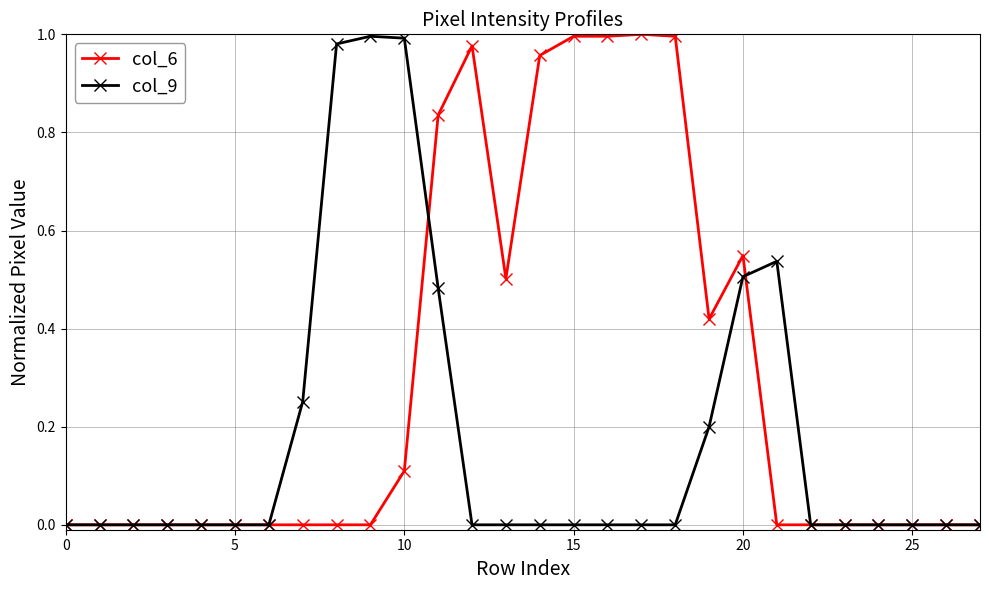

Which series has the largest total across all categories?

col_6